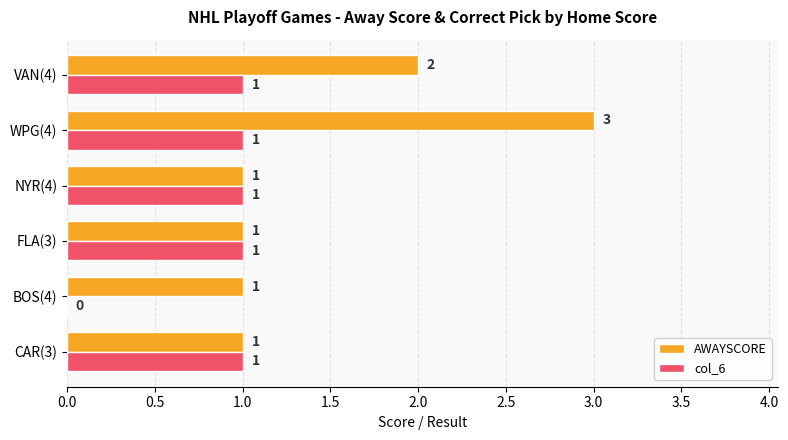

What is the maximum value shown in the chart?

3